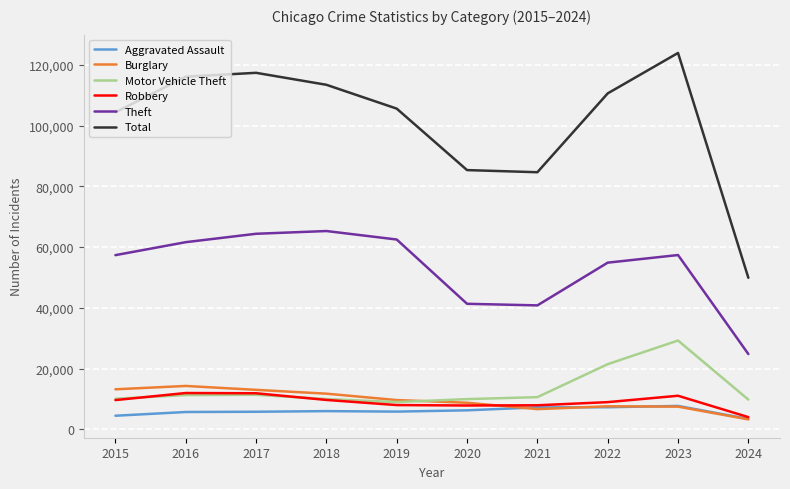

True or false: Motor Vehicle Theft and Total cross at least once.

False